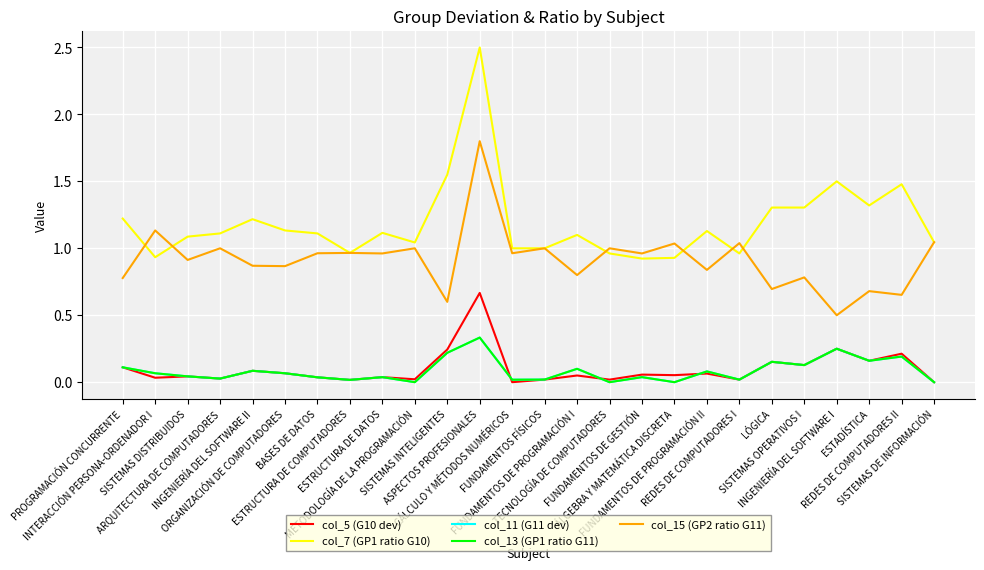

Is it true that col_11 (G11 dev) equals 0.1 at LÓGICA?

False